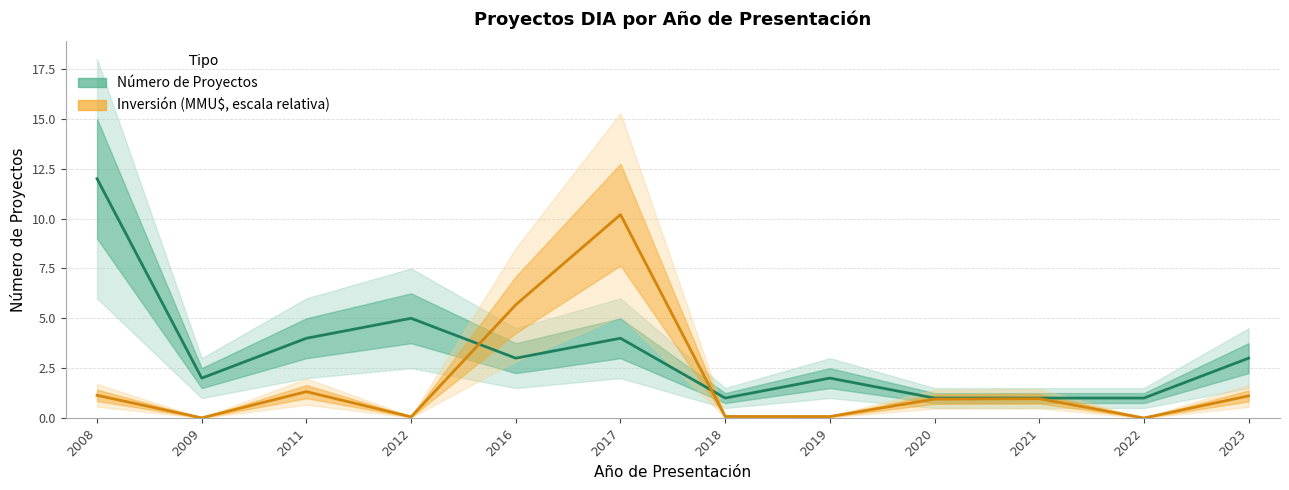

Between 2012 and 2022, which series saw the biggest shift?

Número de Proyectos